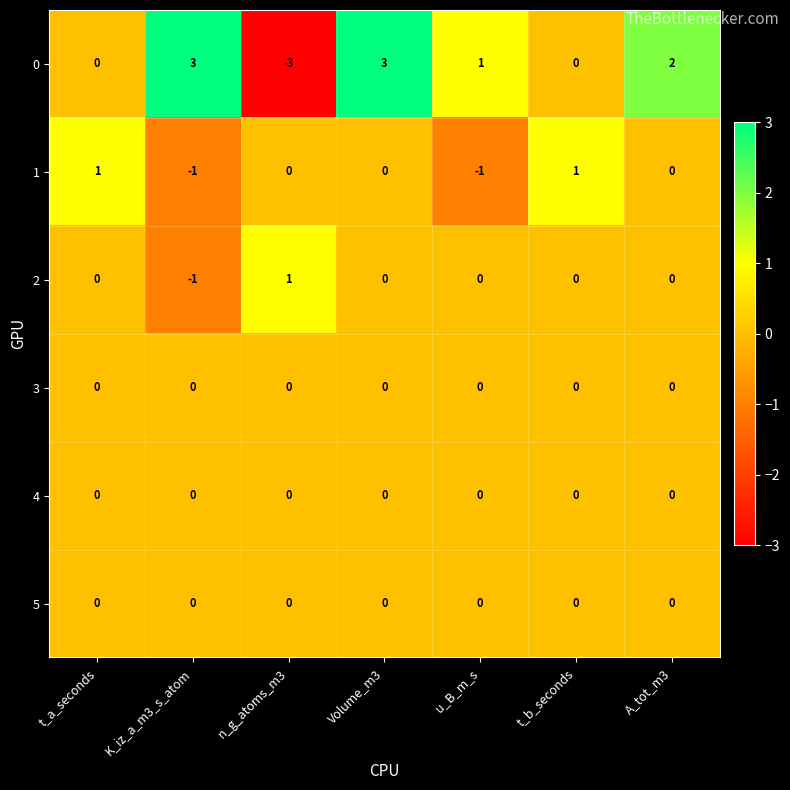

What is the minimum value shown in the chart?

-3